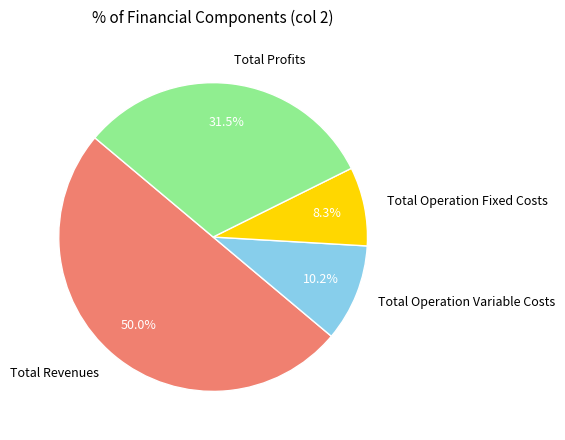

What percentage is NOT represented by Total Operation Fixed Costs?

91.7%